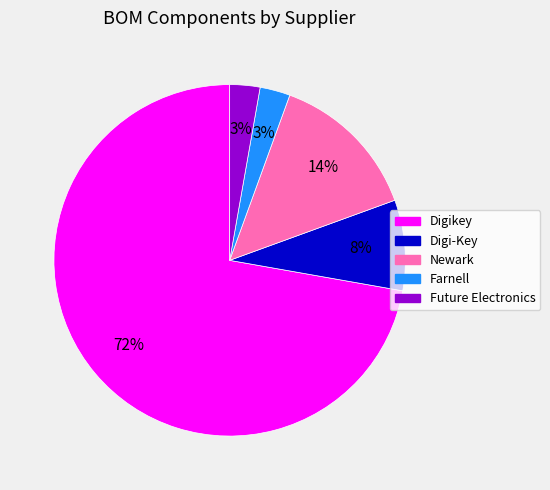

To the nearest percent, what is the difference between the largest and smallest slice percentages?

69%